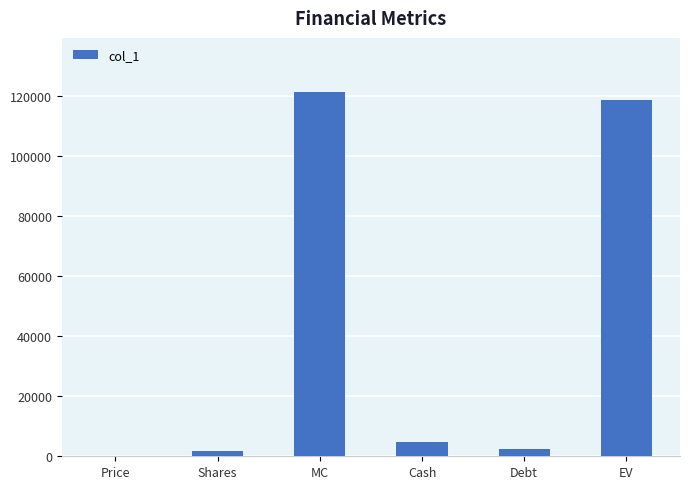

How many series are shown in this chart?

1